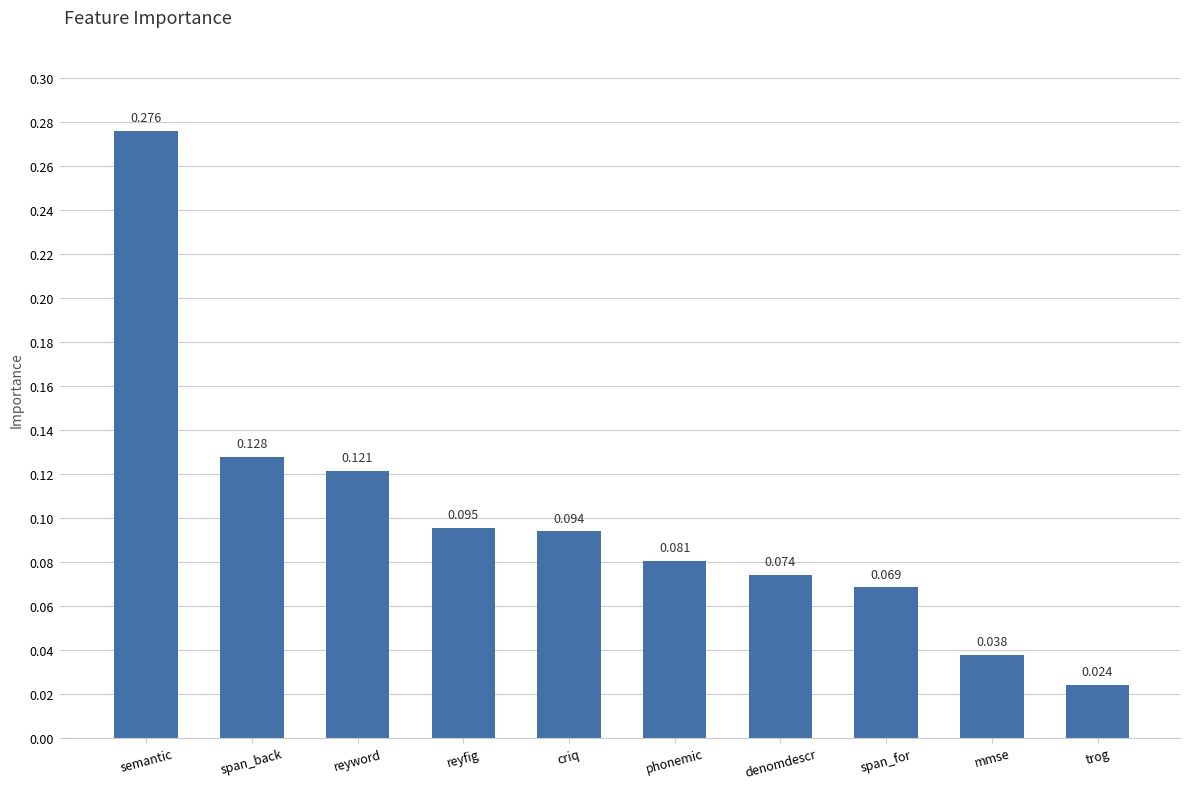

Which label corresponds to the smallest value in the chart?

trog